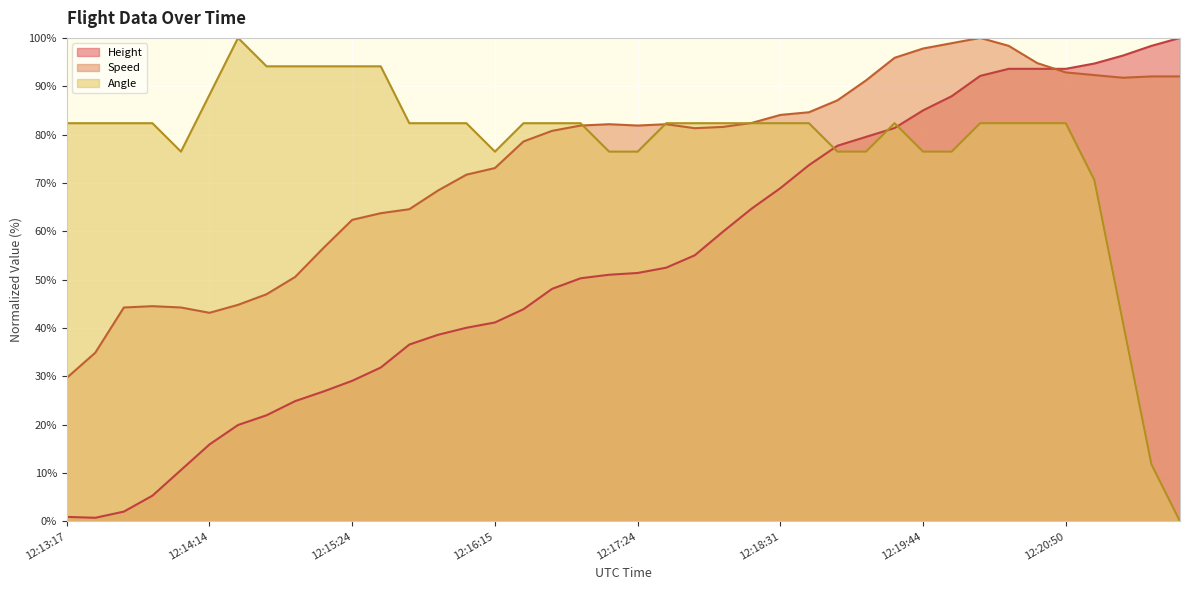

Reading right to left, list all the values displayed in this chart.

Height: 12:21:25=100.0	12:21:22=98.4	12:21:04=96.3	12:21:01=94.7	12:20:50=93.6	12:20:39=93.6	12:20:24=93.6	12:20:09=92.1	12:19:55=87.9	12:19:44=85.0	12:19:29=81.4	12:19:14=79.5	12:18:59=77.7	12:18:45=73.7	12:18:31=68.9	12:18:14=64.7	12:18:01=60.0	12:17:49=55.0	12:17:35=52.5	12:17:24=51.4	12:17:12=51.0	12:16:55=50.3	12:16:44=48.1	12:16:29=43.9	12:16:15=41.1	12:16:04=40.0	12:16:01=38.6	12:15:50=36.6	12:15:35=31.8	12:15:24=29.1	12:15:09=26.9	12:14:54=24.9	12:14:40=21.9	12:14:29=19.9	12:14:14=15.9	12:13:59=10.6	12:13:45=5.3	12:13:34=2.0	12:13:20=0.7	12:13:17=0.9
Speed: 12:21:25=92.0	12:21:22=92.0	12:21:04=91.8	12:21:01=92.3	12:20:50=92.9	12:20:39=94.8	12:20:24=98.4	12:20:09=100.0	12:19:55=98.9	12:19:44=97.8	12:19:29=95.9	12:19:14=91.2	12:18:59=87.1	12:18:45=84.6	12:18:31=84.1	12:18:14=82.4	12:18:01=81.6	12:17:49=81.3	12:17:35=82.1	12:17:24=81.9	12:17:12=82.1	12:16:55=81.9	12:16:44=80.8	12:16:29=78.6	12:16:15=73.1	12:16:04=71.7	12:16:01=68.4	12:15:50=64.6	12:15:35=63.7	12:15:24=62.4	12:15:09=56.6	12:14:54=50.5	12:14:40=47.0	12:14:29=44.8	12:14:14=43.1	12:13:59=44.2	12:13:45=44.5	12:13:34=44.2	12:13:20=34.9	12:13:17=29.7
Angle: 12:21:25=0.0	12:21:22=11.8	12:21:04=41.2	12:21:01=70.6	12:20:50=82.4	12:20:39=82.4	12:20:24=82.4	12:20:09=82.4	12:19:55=76.5	12:19:44=76.5	12:19:29=82.4	12:19:14=76.5	12:18:59=76.5	12:18:45=82.4	12:18:31=82.4	12:18:14=82.4	12:18:01=82.4	12:17:49=82.4	12:17:35=82.4	12:17:24=76.5	12:17:12=76.5	12:16:55=82.4	12:16:44=82.4	12:16:29=82.4	12:16:15=76.5	12:16:04=82.4	12:16:01=82.4	12:15:50=82.4	12:15:35=94.1	12:15:24=94.1	12:15:09=94.1	12:14:54=94.1	12:14:40=94.1	12:14:29=100.0	12:14:14=88.2	12:13:59=76.5	12:13:45=82.4	12:13:34=82.4	12:13:20=82.4	12:13:17=82.4